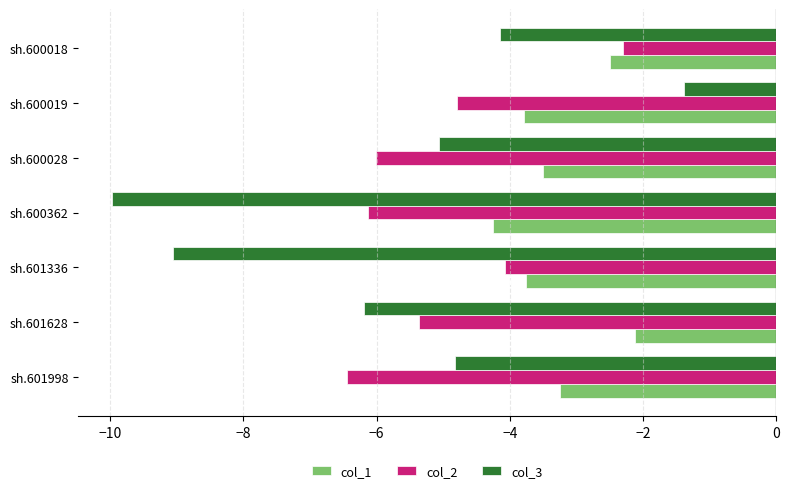

Rank the categories by col_3 value from lowest to highest.

sh.600362, sh.601336, sh.601628, sh.600028, sh.601998, sh.600018, sh.600019